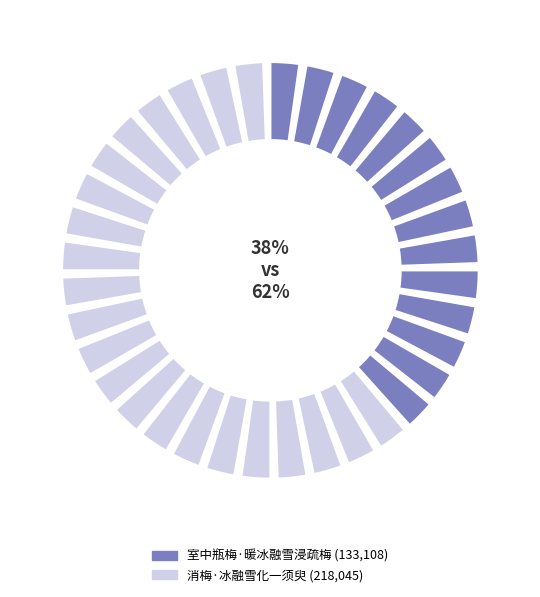

What percentage do 室中瓶梅·暖冰融雪浸疏梅 and 消梅·冰融雪化一须臾 together represent?

100.0%